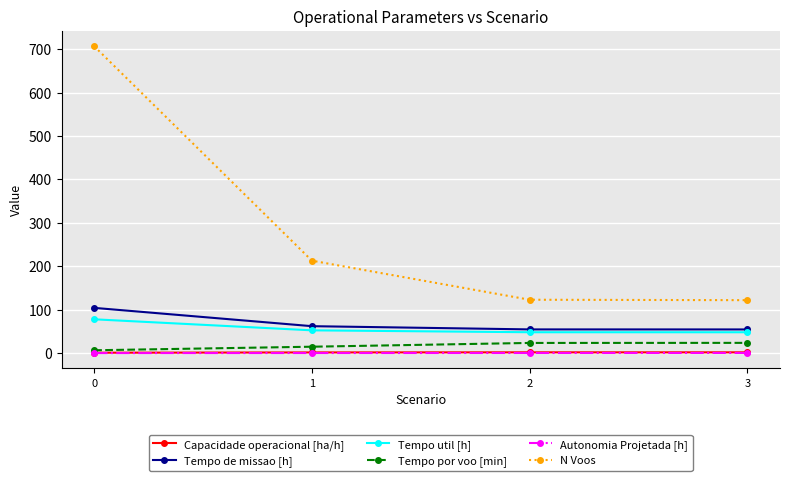

What are all the series names shown in the legend?

Capacidade operacional [ha/h], Tempo de missao [h], Tempo util [h], Tempo por voo [min], Autonomia Projetada [h], N Voos